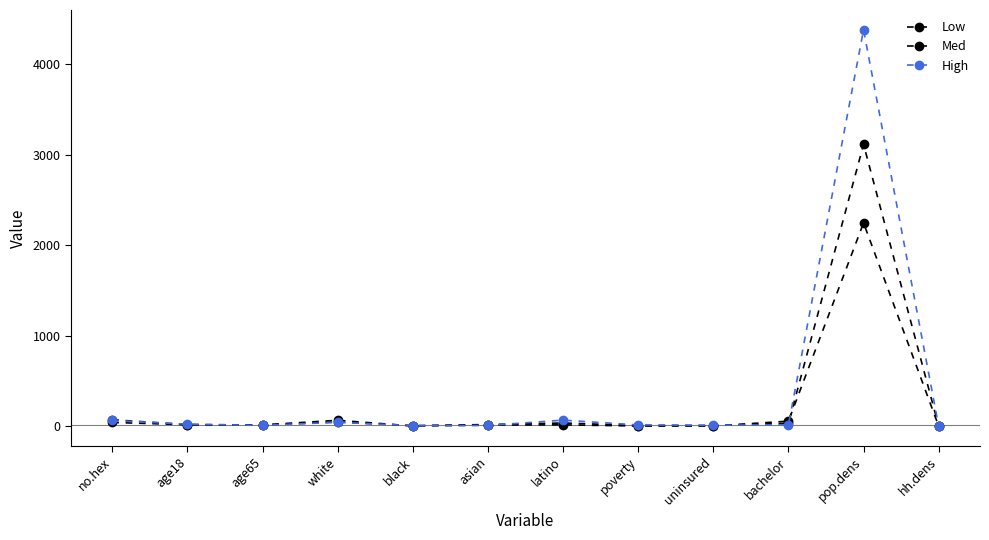

How many data points in High are less than 17?

6